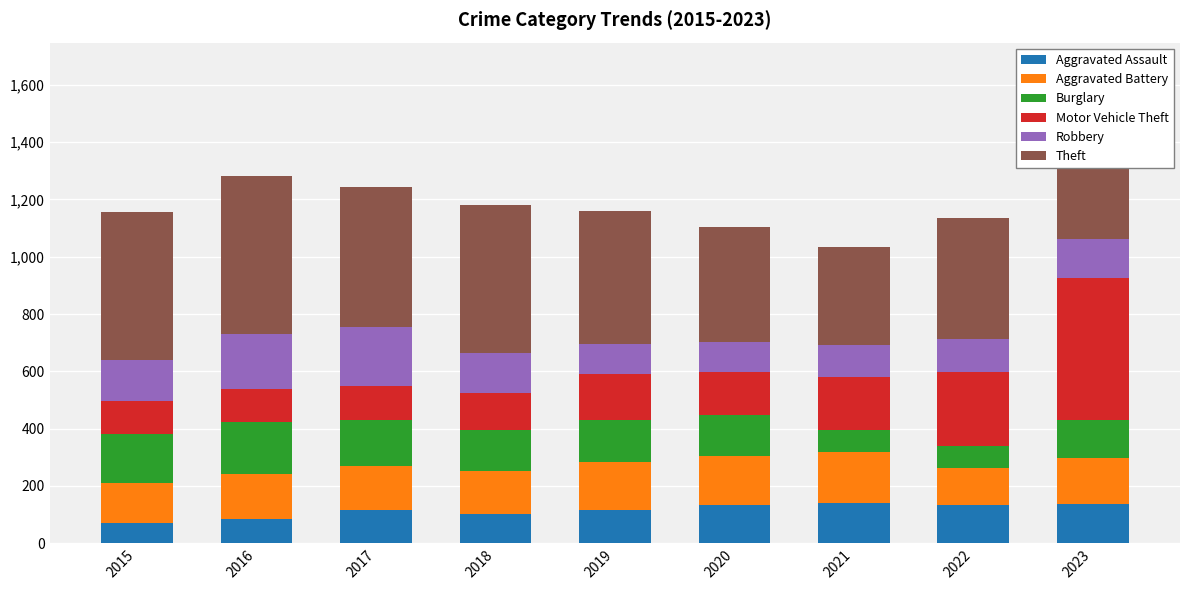

What is the difference between the maximum and minimum values in the Aggravated Assault series?

70